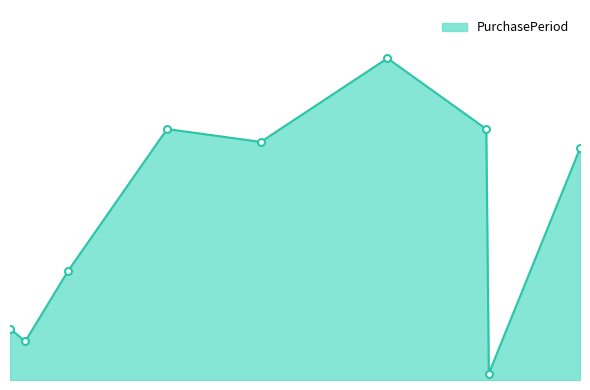

Does the chart have visible grid lines?

No